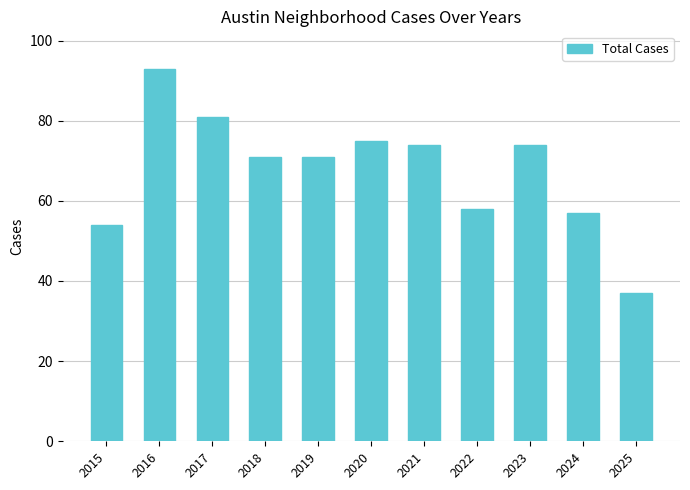

Does the chart contain any negative values?

No